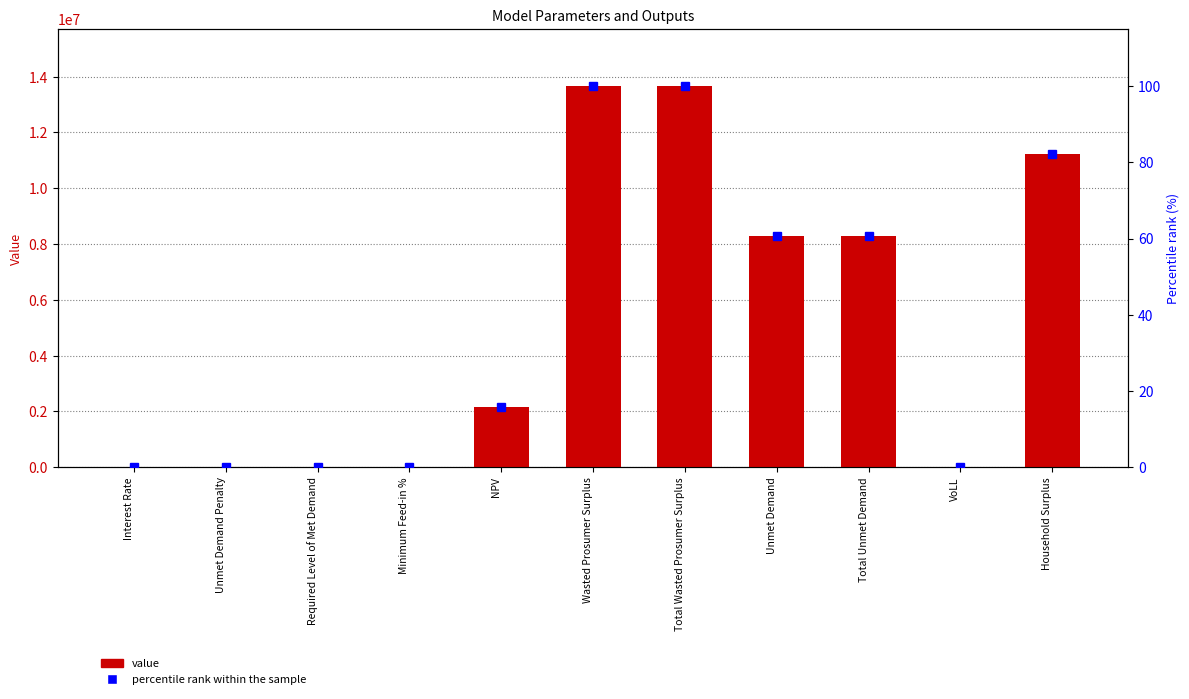

The value of value at Required Level of Met Demand is 0.0. True or false?

True